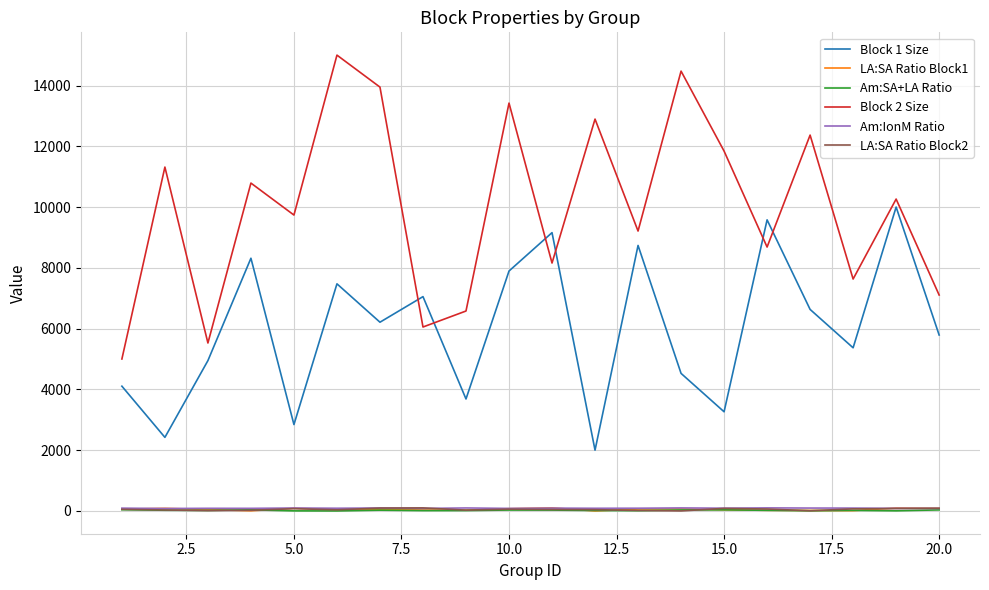

How many distinct data groups are displayed?

6